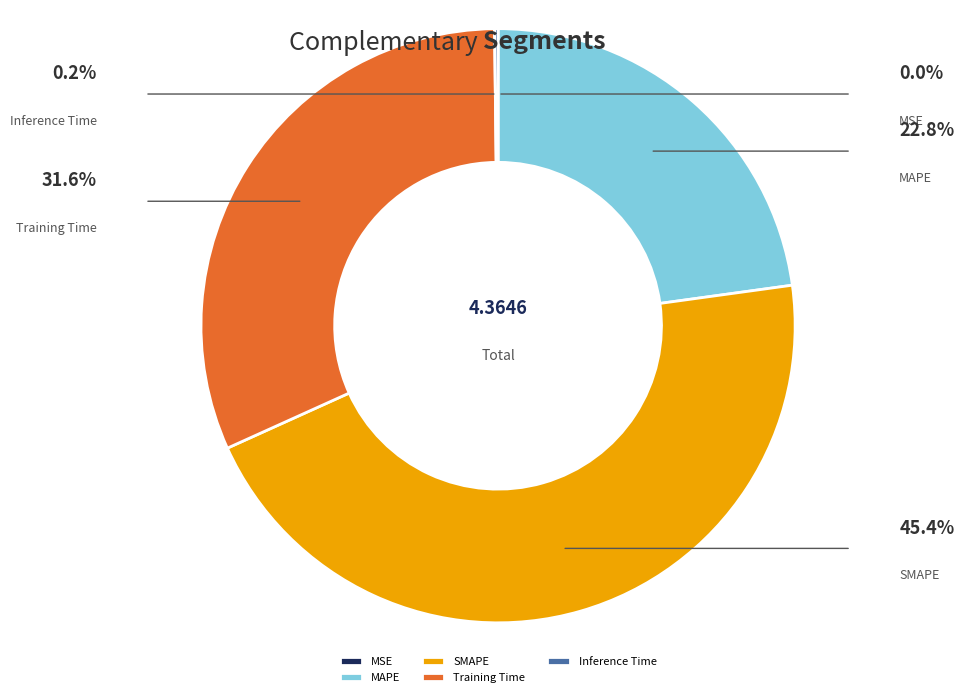

Which category has the smallest portion of the pie?

MSE